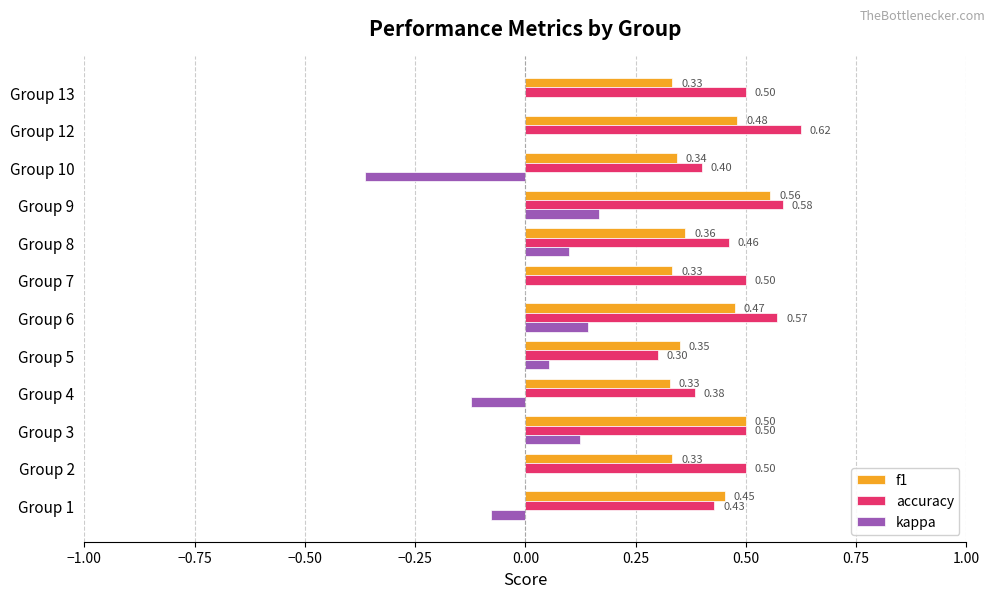

Is the value of accuracy at Group 7 greater than the value of kappa at Group 4?

Yes